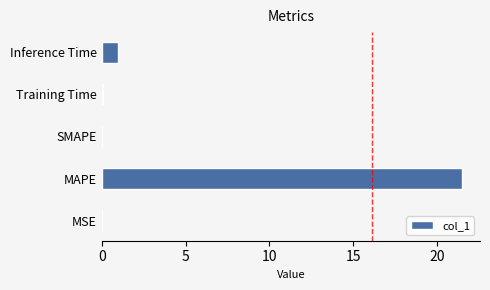

Between SMAPE and MAPE, which is larger?

MAPE